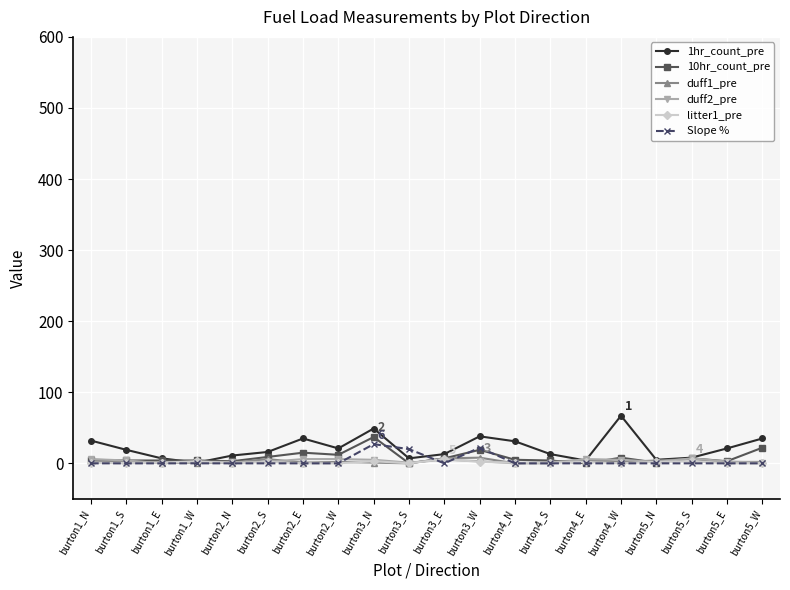

What is the sum of all litter1_pre values?

27.4